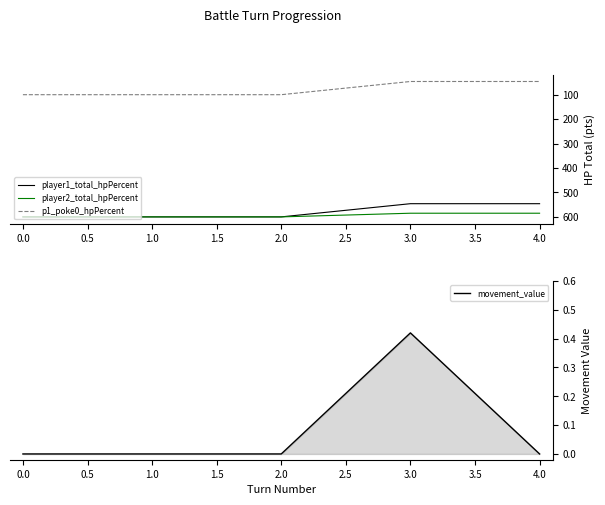

How many positive values does the movement_value series have?

1